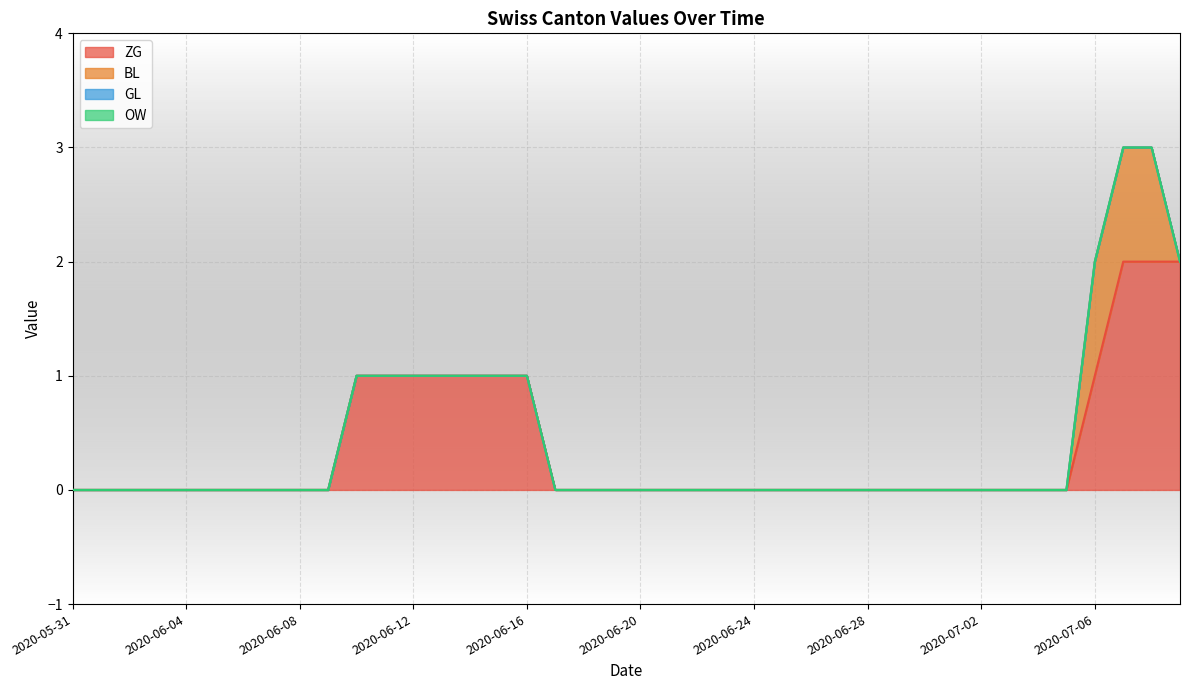

True or false: OW and BL intersect in this chart.

False